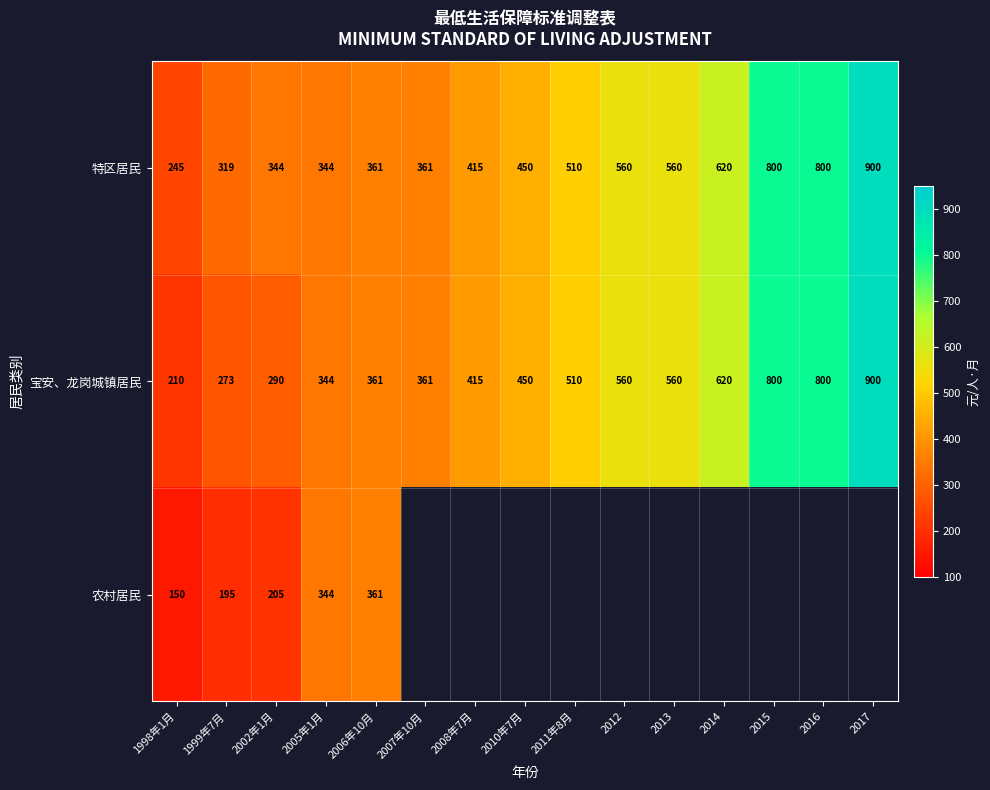

What is the total value across all series at 1999年7月?

787